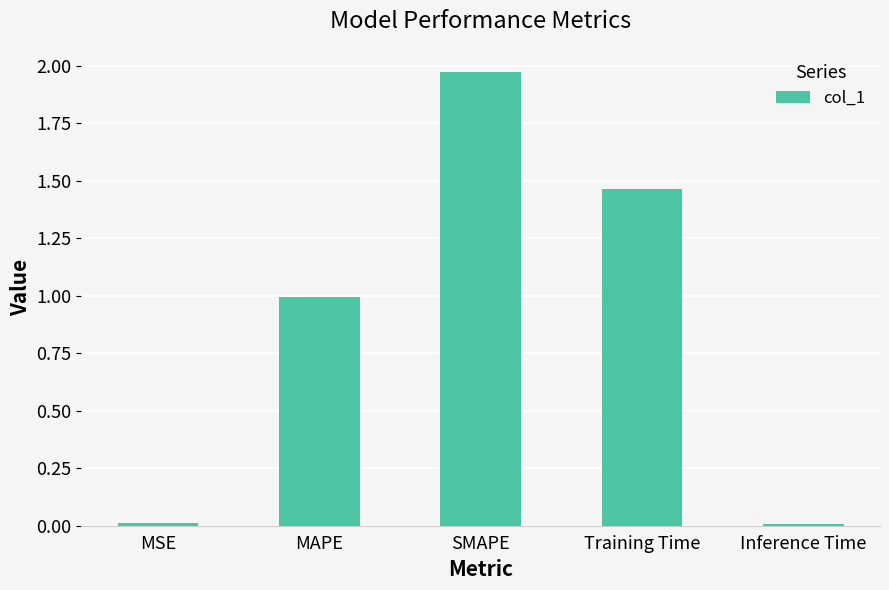

What is the change in value from SMAPE to Training Time?

-0.5